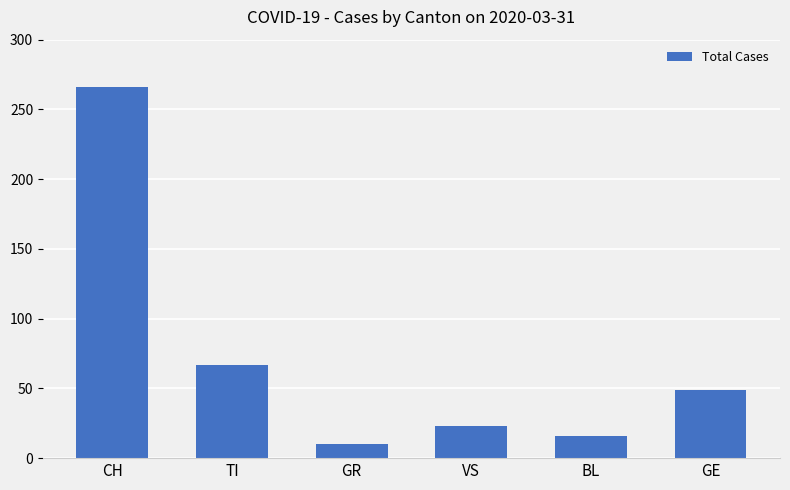

Which label corresponds to the smallest value in the chart?

GR